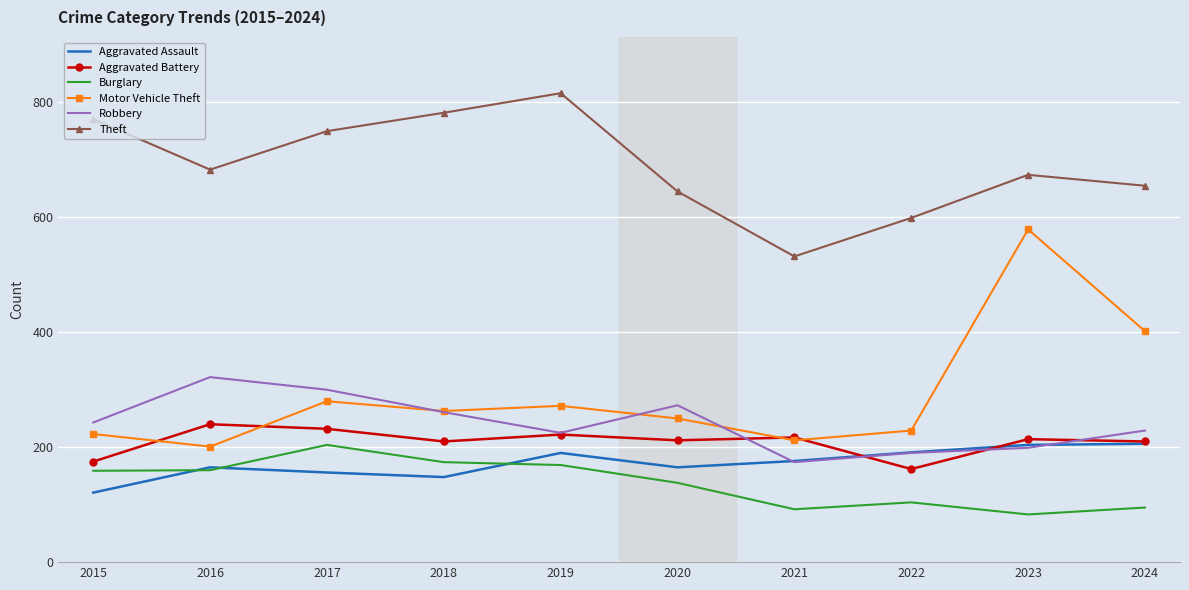

True or false: Aggravated Battery has a value of 162 at 2022.

True